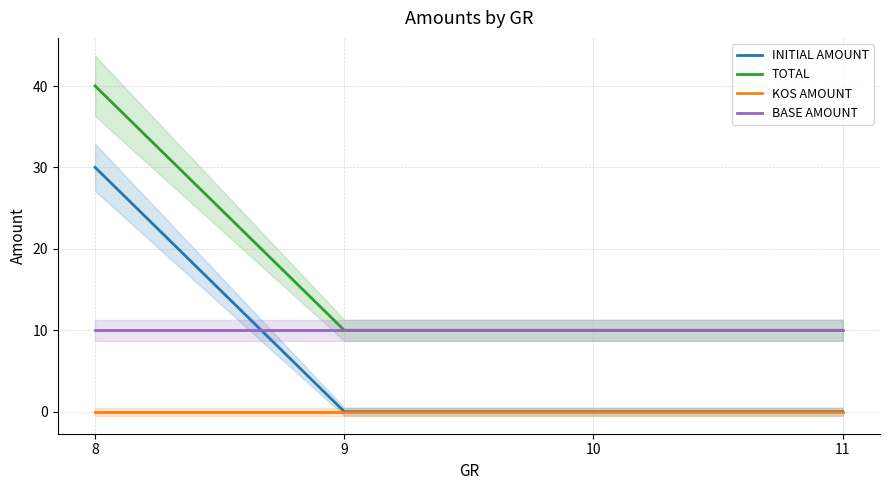

Reading left to right, list all the values displayed in this chart.

INITIAL AMOUNT: 8=30	9=0	10=0	11=0
TOTAL: 8=40	9=10	10=10	11=10
KOS AMOUNT: 8=0	9=0	10=0	11=0
BASE AMOUNT: 8=10	9=10	10=10	11=10